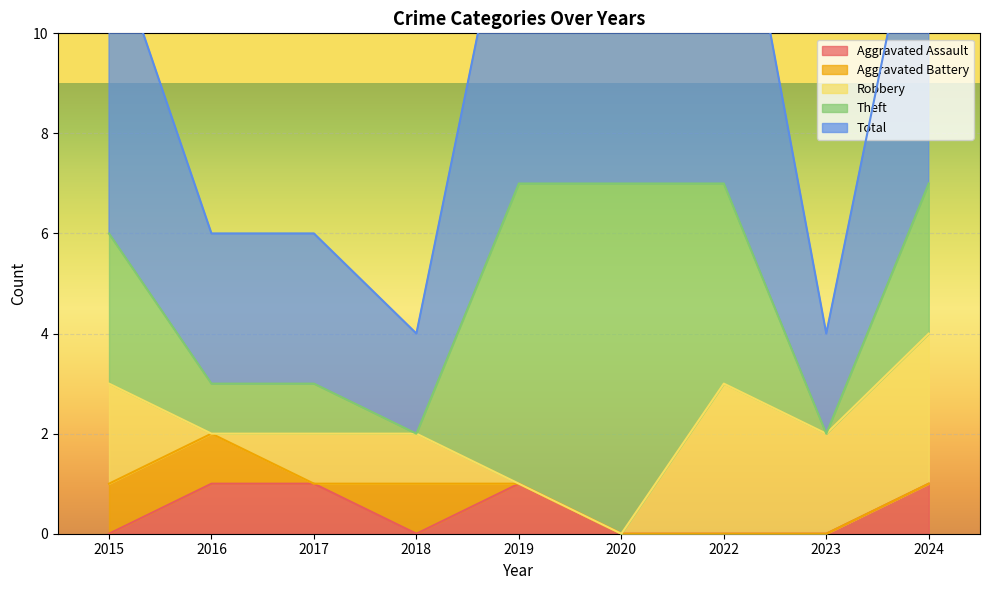

Count the number of data series in this chart.

5